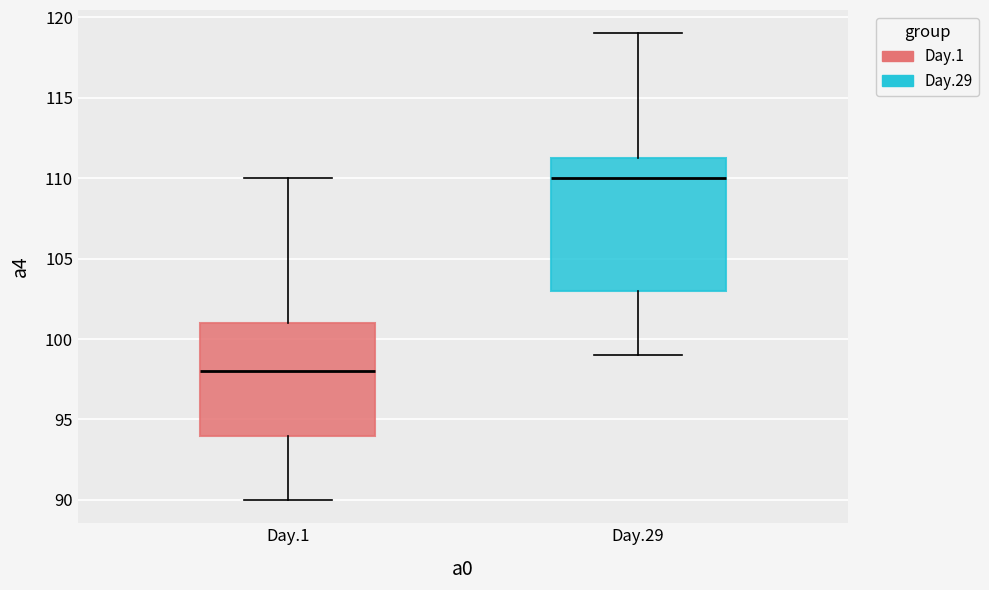

Where does the lower whisker of the box for Day.29 end on the y-axis? The values are not printed on the chart, so give them approximately, as read against the axis.

99.0